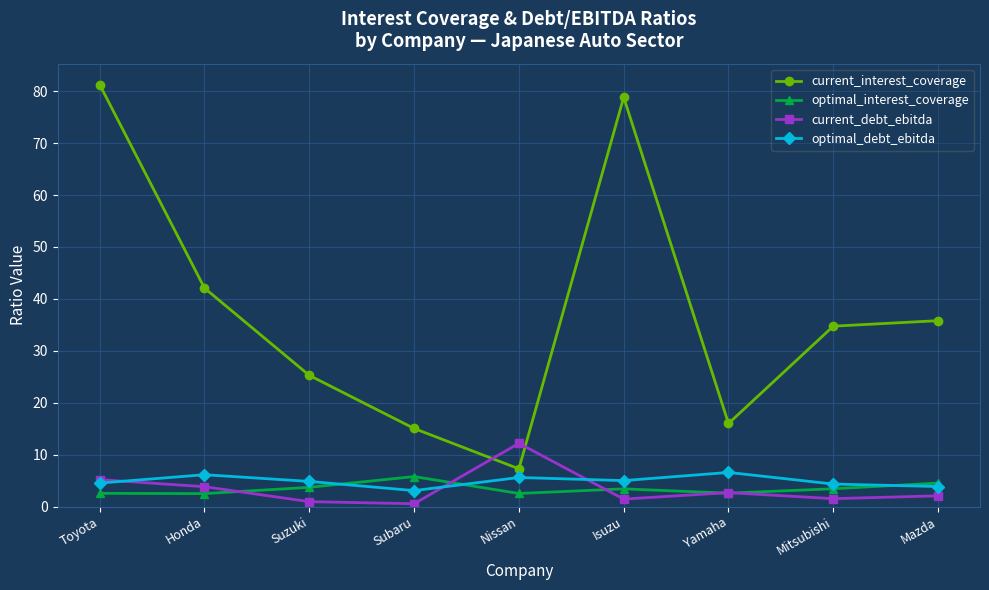

What is the label of the 6th point from the left?

Isuzu